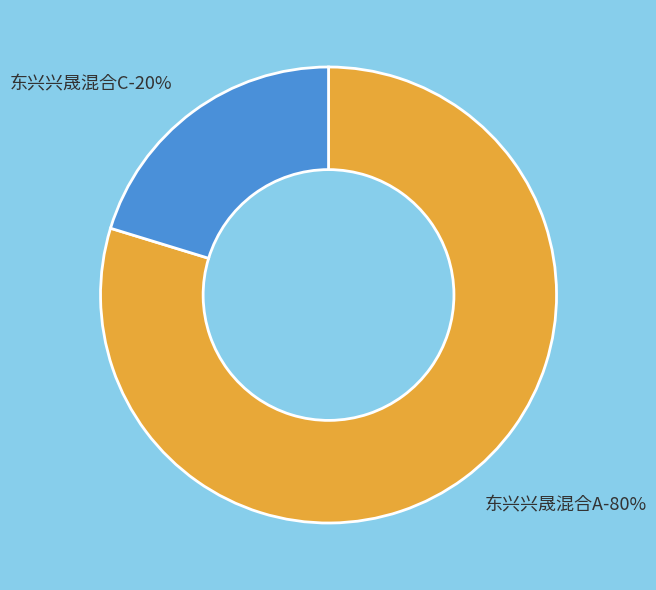

Which slice is the largest?

东兴兴晟混合A